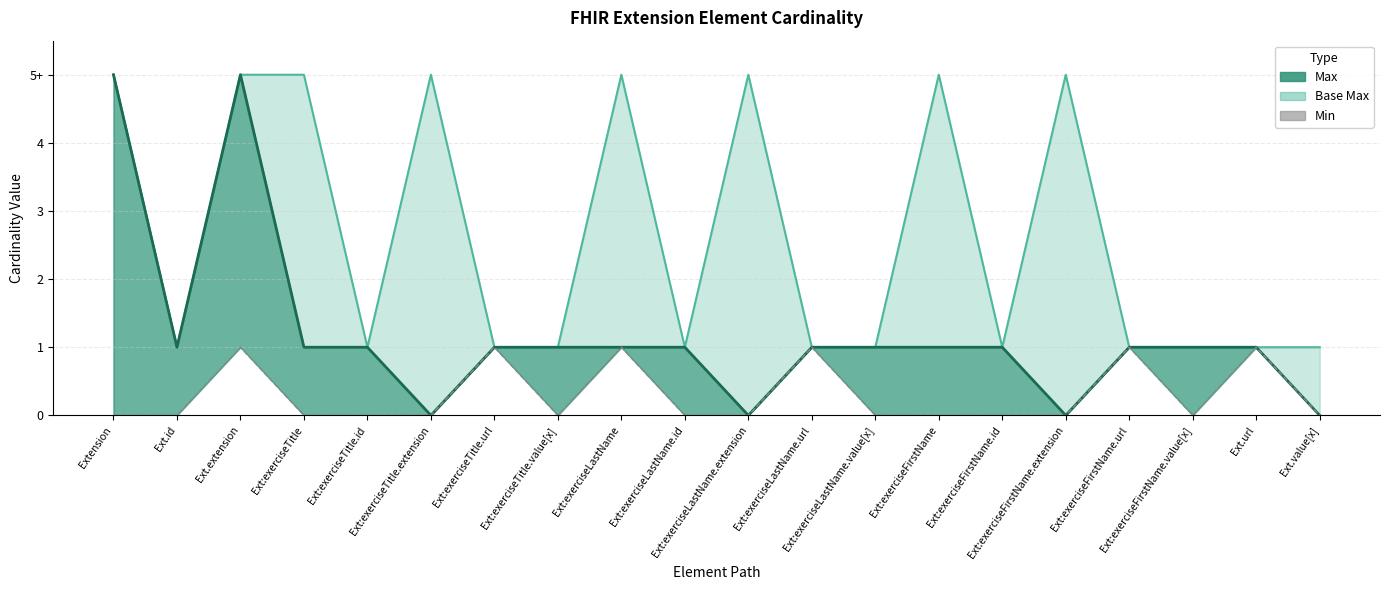

The value at Ext:exerciseFirstName.value[x] is 0. True or false?

False